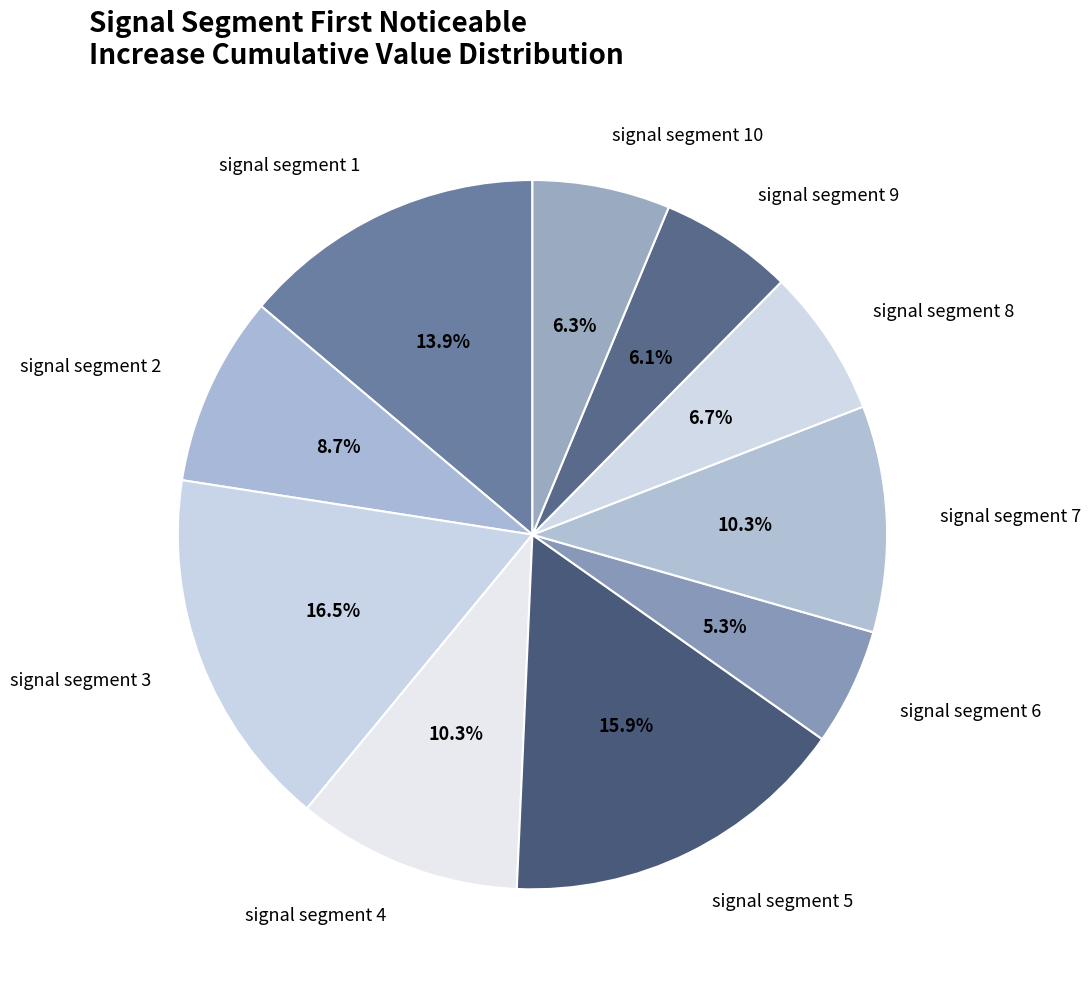

To the nearest percent, what is the average slice percentage?

10%